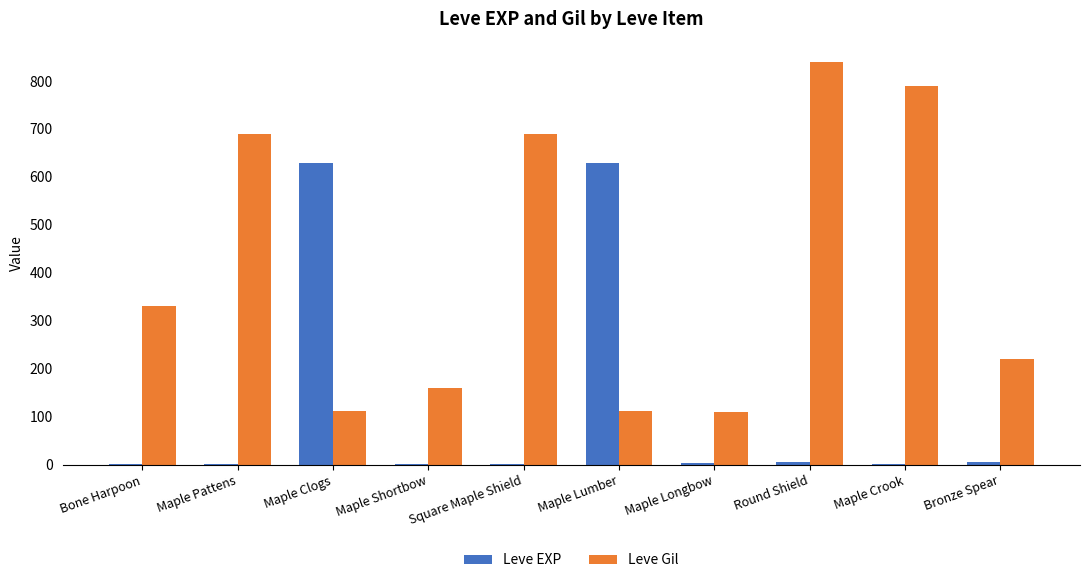

At which category does the chart reach its peak across all series?

Round Shield